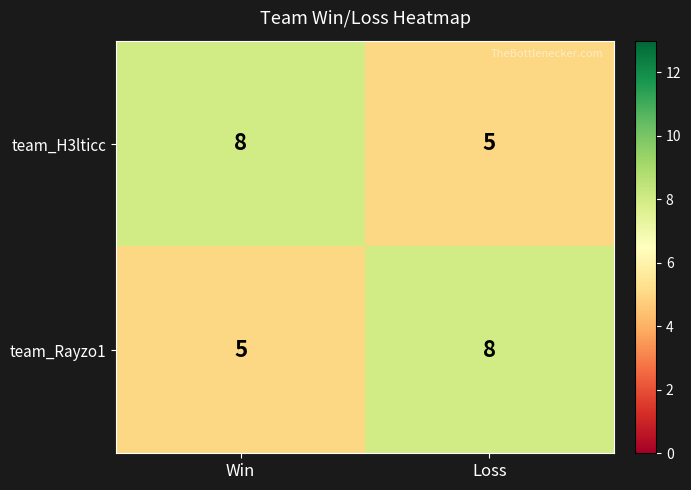

At which label is team_H3lticc closest to 6?

Loss